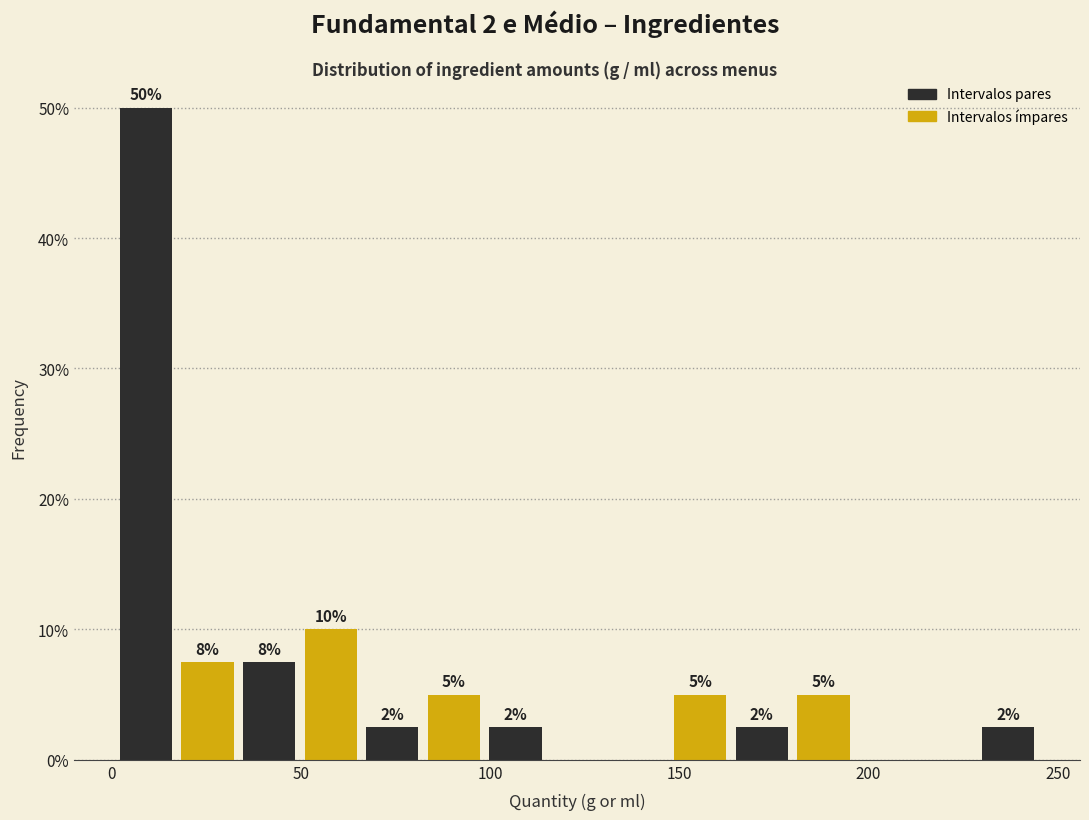

Around what value on the x-axis is the tallest bar? Give the approximate position of its centre, as read against the axis.

10